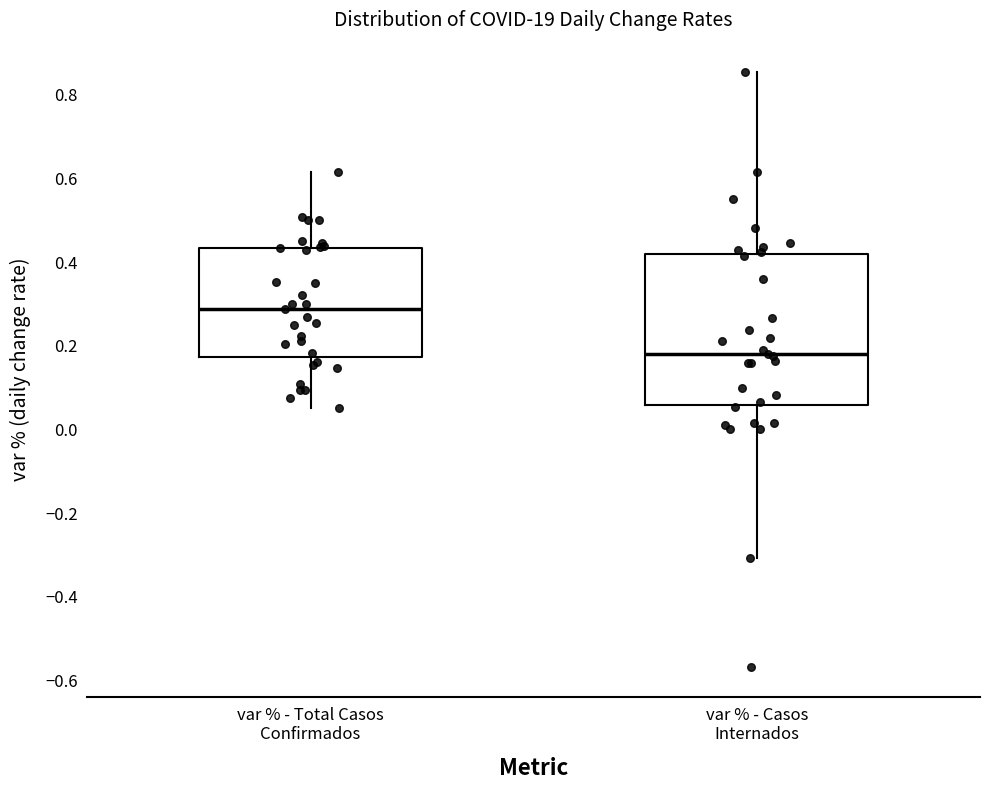

Comparing the boxes themselves (not the whiskers), which one is the tallest?

var % - Casos Internados